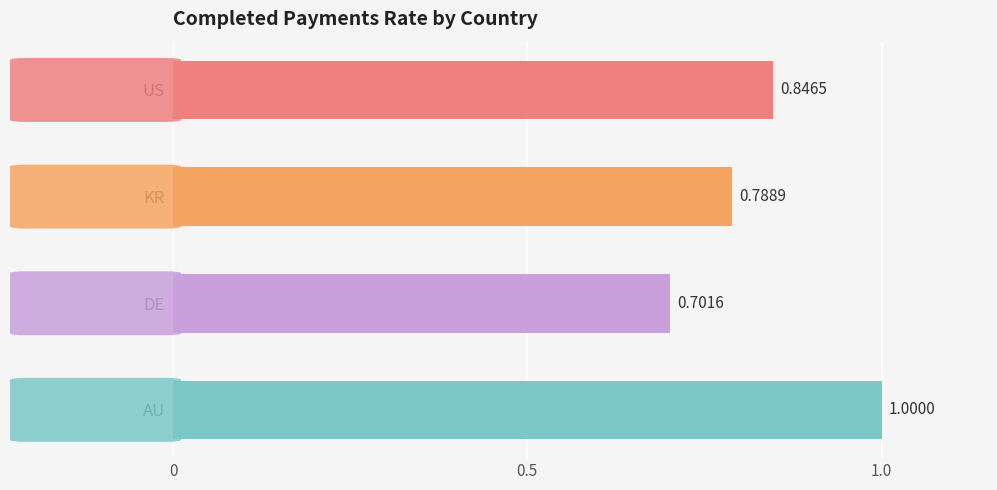

What is the maximum value shown in the chart?

1.0